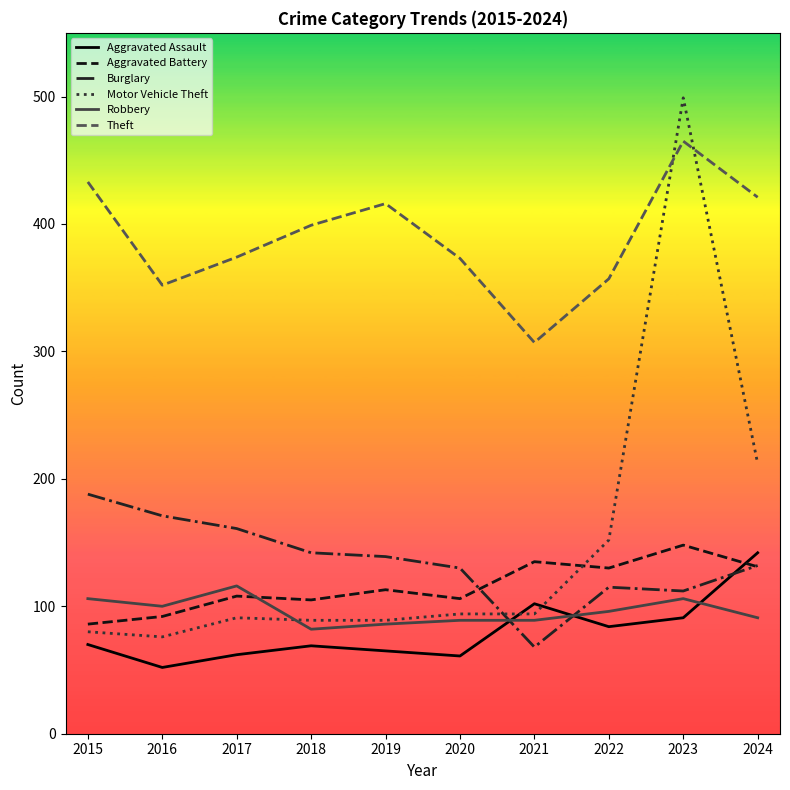

After their last crossing, which series has the higher values: Motor Vehicle Theft or Theft?

Theft